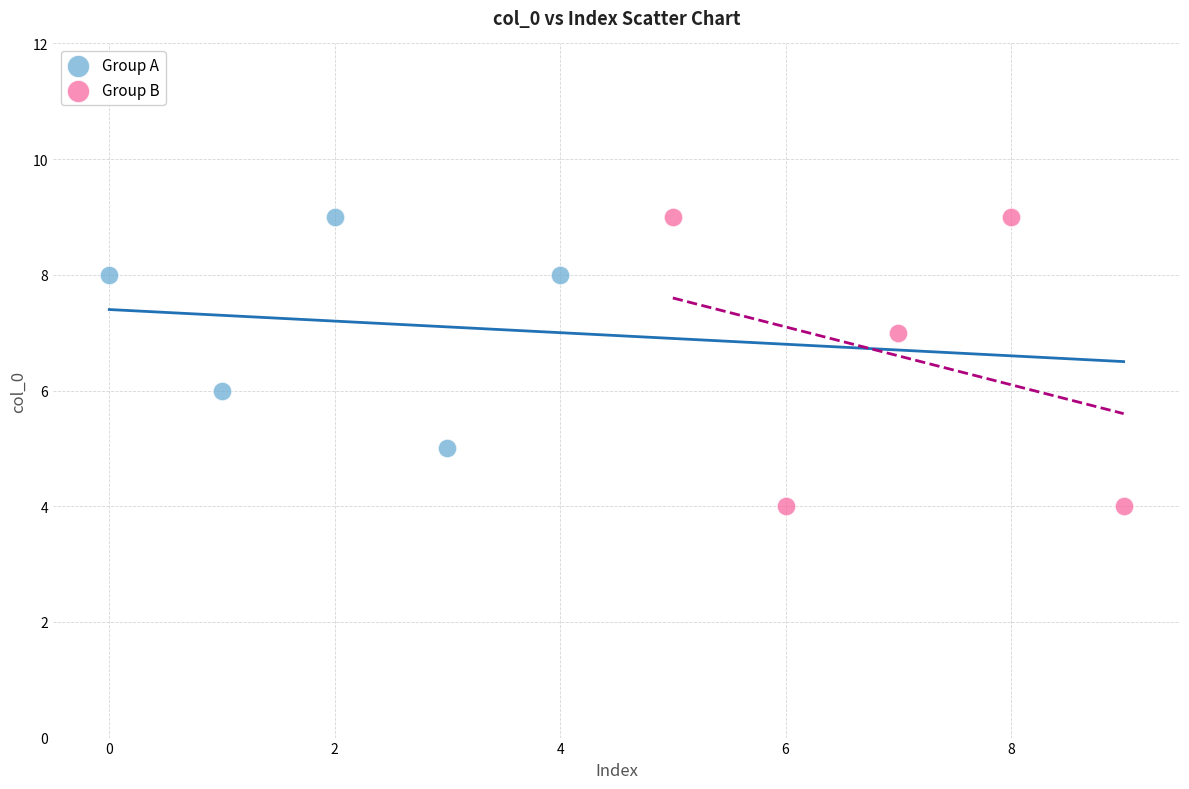

Which series contains the lowest Y value?

Group B